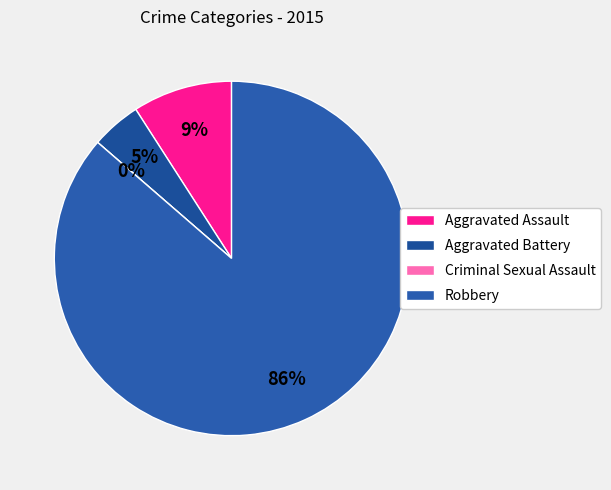

What is the ratio of the value at Robbery to the value at Aggravated Assault?

9.5